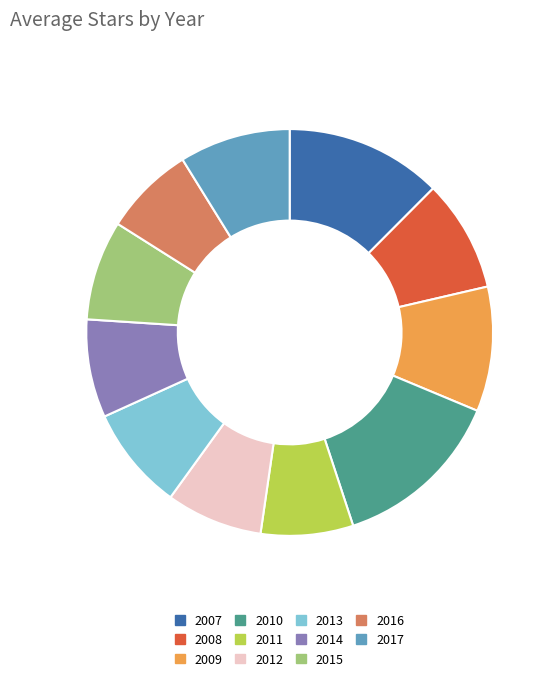

Is it true that 2016 is 1% of the pie?

False